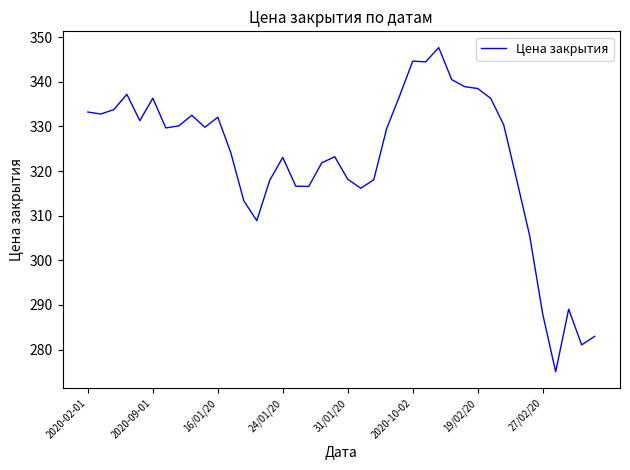

What is the difference between the maximum and minimum values?

72.7